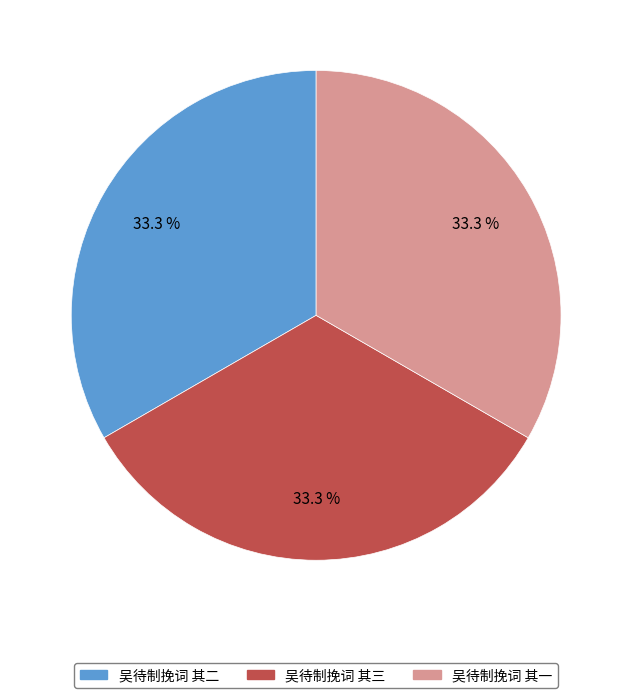

Is it true that 吴待制挽词 其二 is 33% of the pie?

True